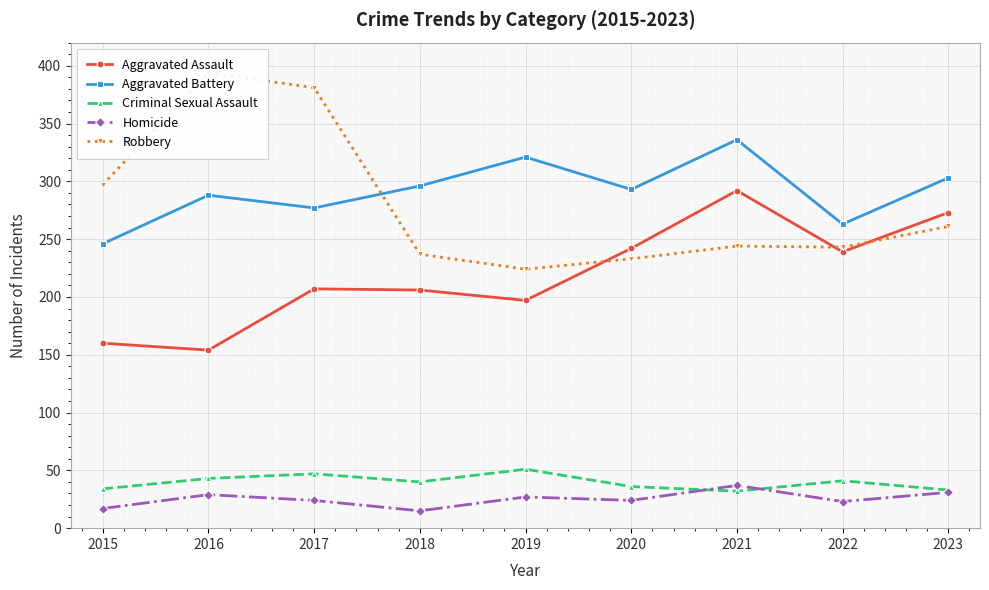

At which category does the chart reach its minimum across all series?

2018